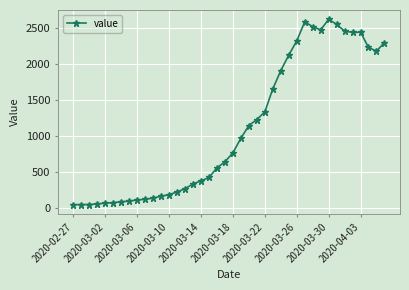

True or false: the data has more than 0 interior local peaks.

True